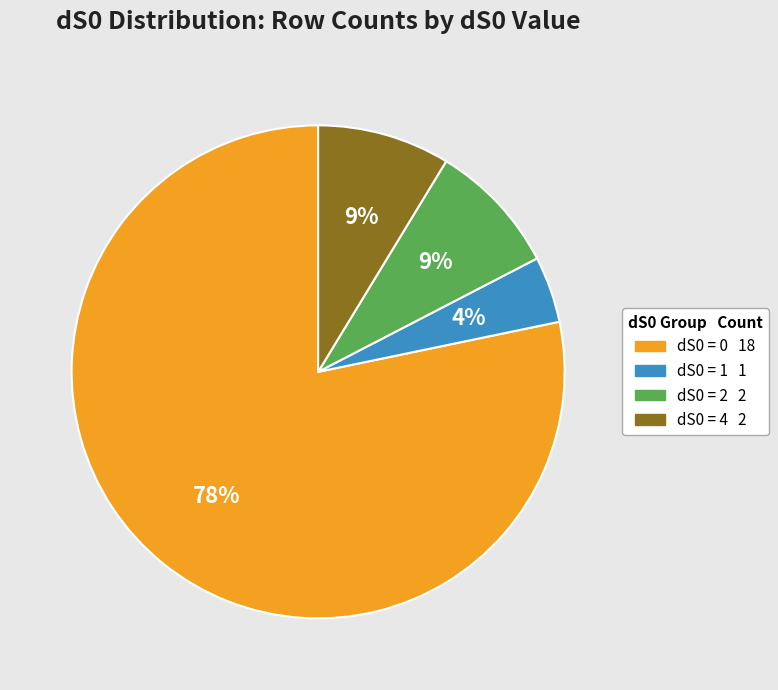

Which has a higher value, dS0 = 1 or dS0 = 2?

dS0 = 2